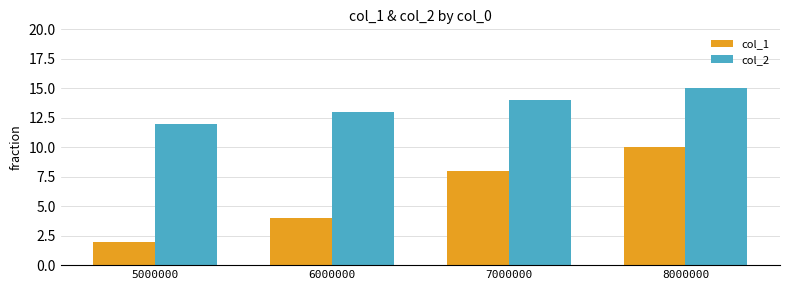

What is the value of the col_1 bar at the 3rd from the left?

8